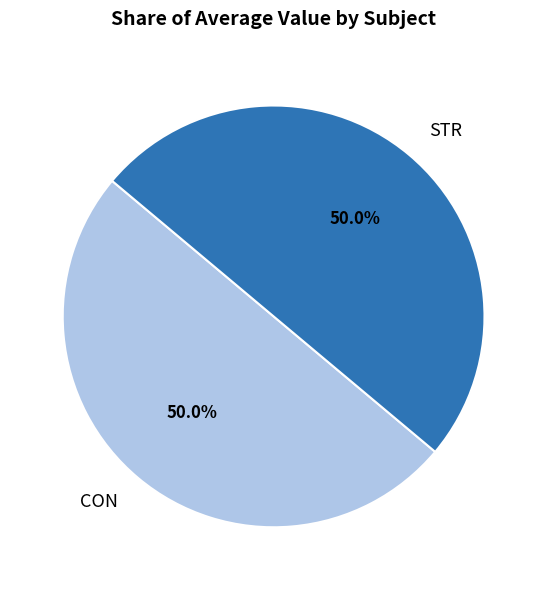

To the nearest percent, what is the combined percentage of STR and CON?

100%